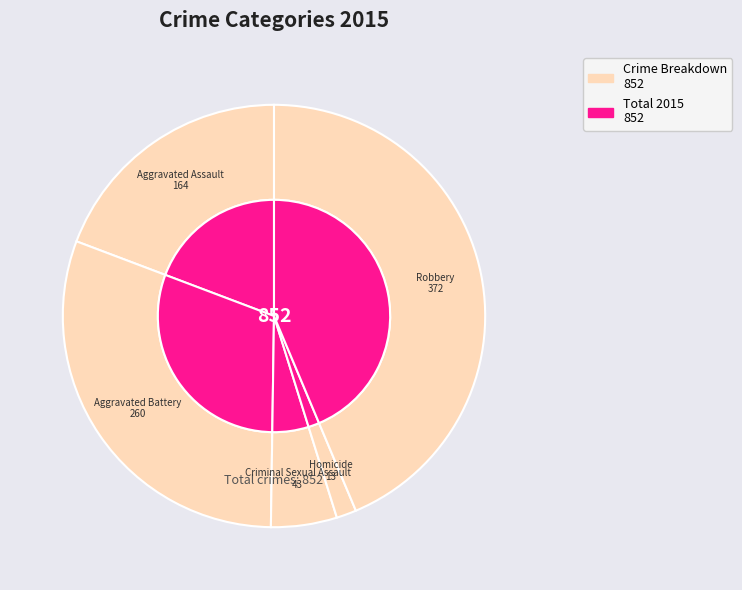

Is Homicide the majority of the pie?

No